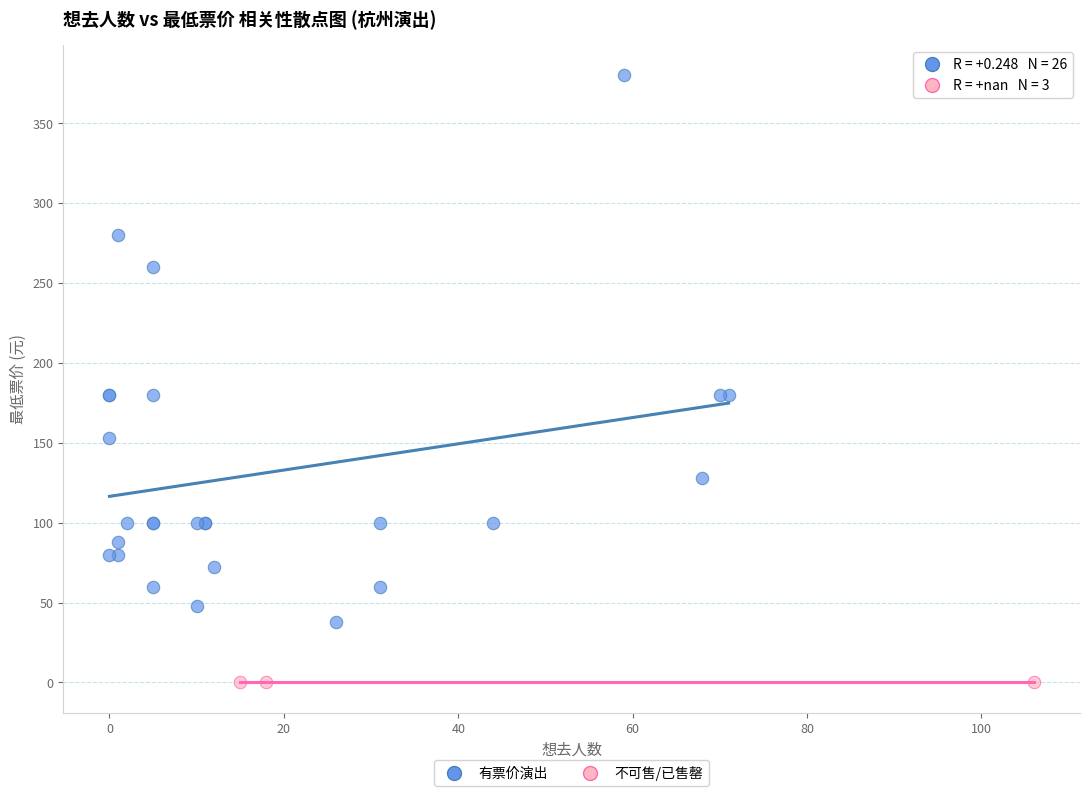

Which series contains the highest Y value?

有票价演出